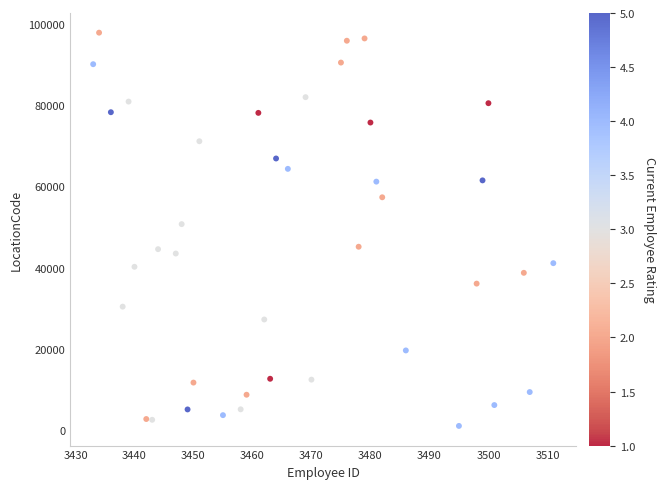

What Y value in the scatter plot is closest to 49435?

50705